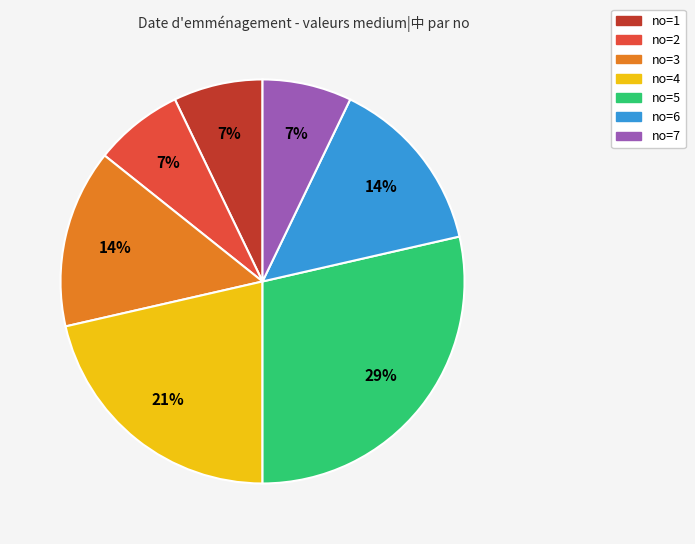

Which has a higher value, no=2 or no=3?

no=3